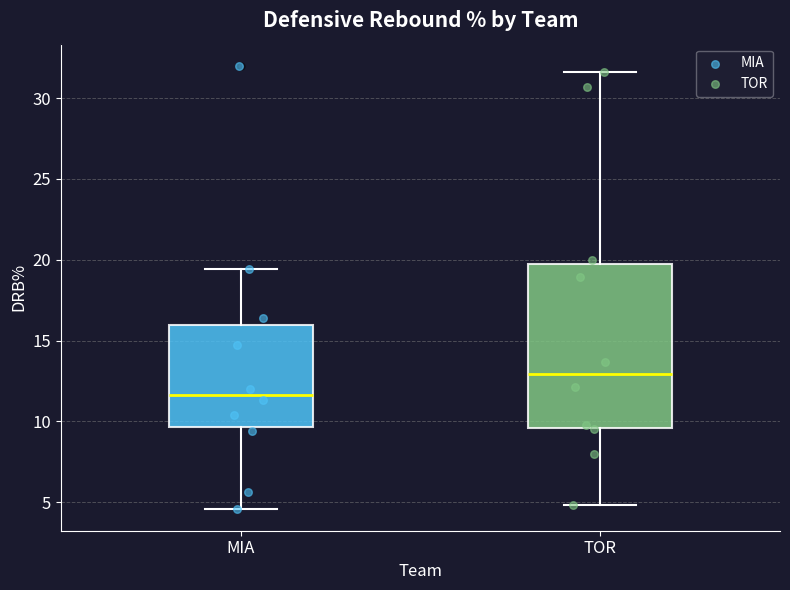

Which box is the tallest, from its lower edge to its upper edge?

TOR